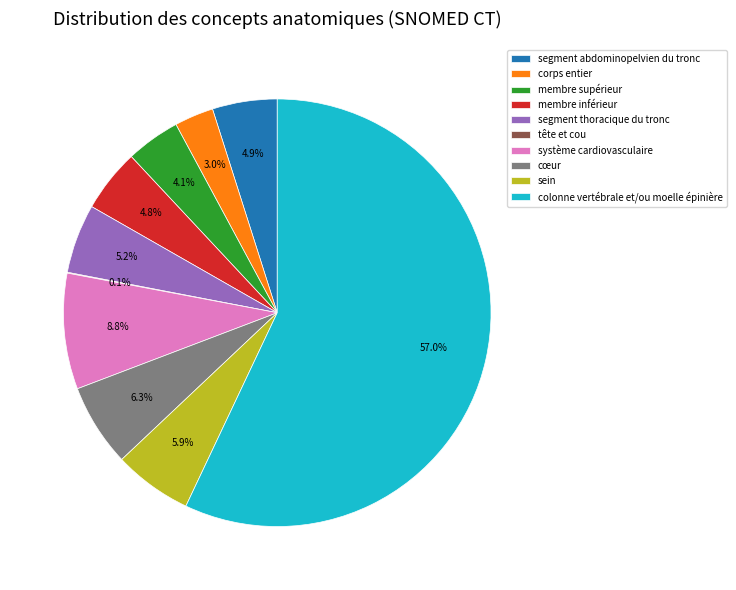

What percentage is NOT represented by sein?

94.1%